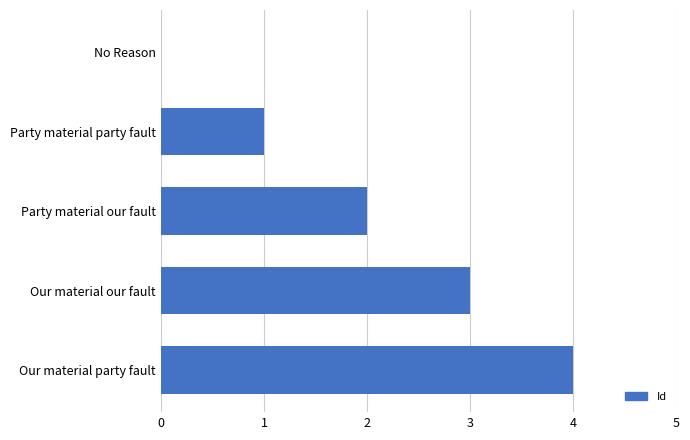

What is the average value?

2